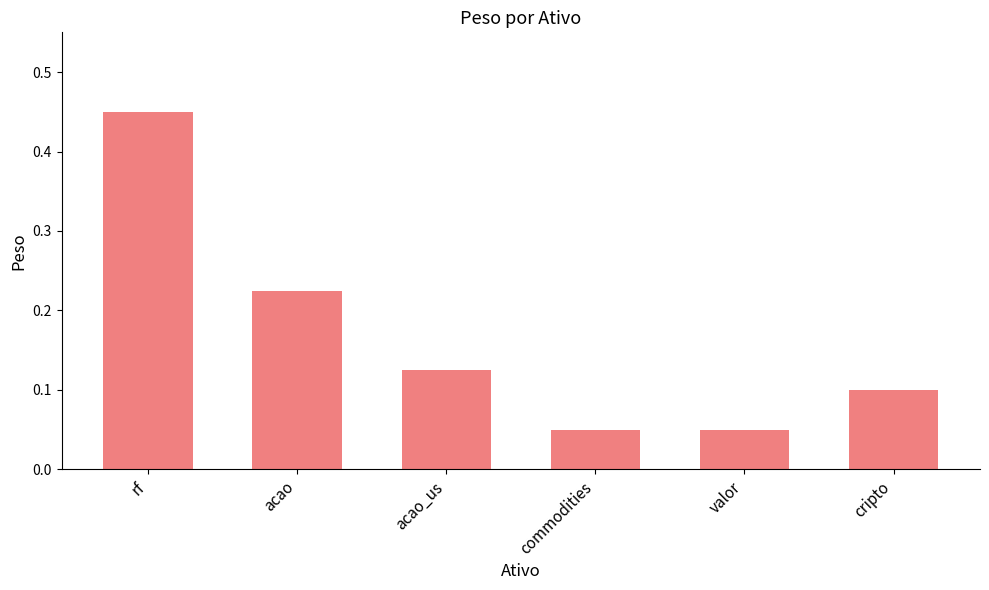

What is the label of the 4th bar from the right?

acao_us